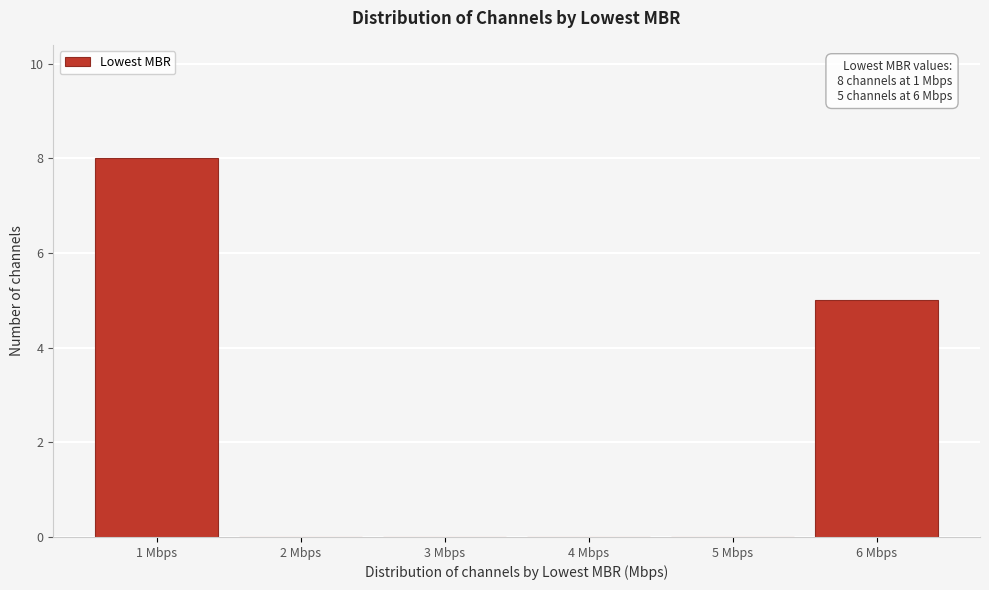

Which range on the x-axis has the tallest bar?

0.5 to 1.5